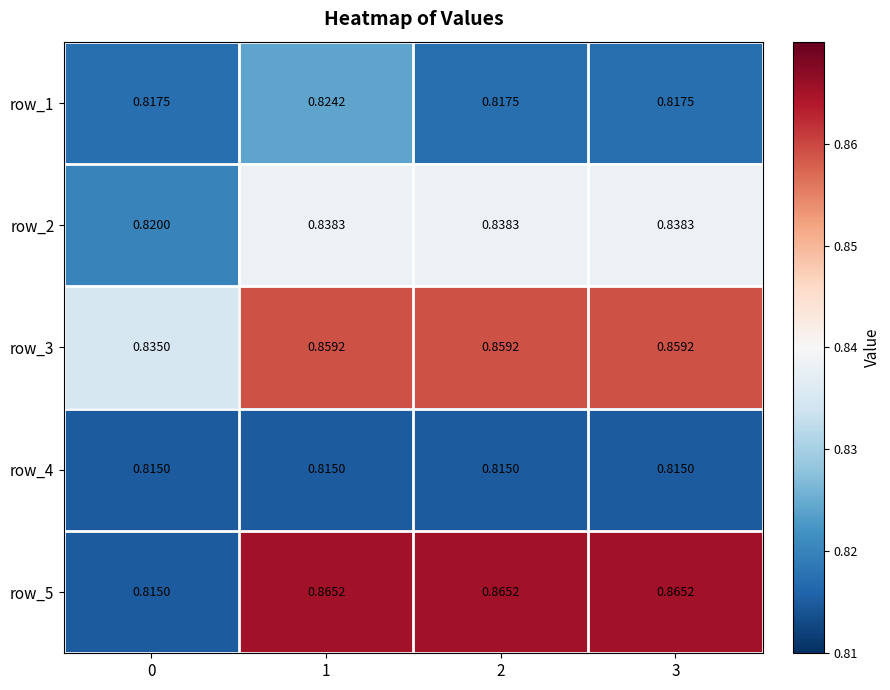

Is the value of row_2 at 0 greater than the value of row_3 at 2?

No